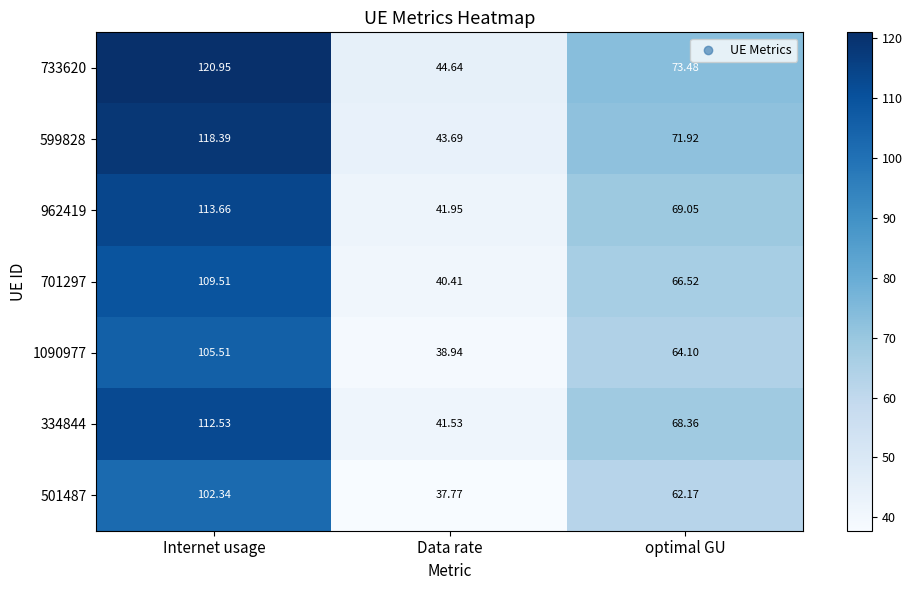

Which category has the lowest value across all series?

Data rate